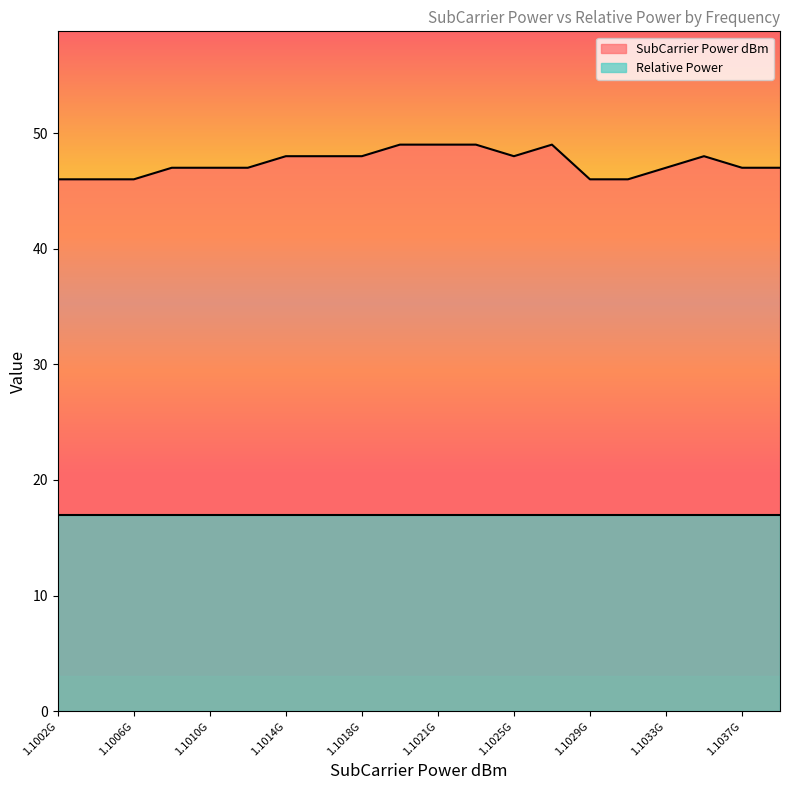

What is the label of the 11th point from the right?

1101953125